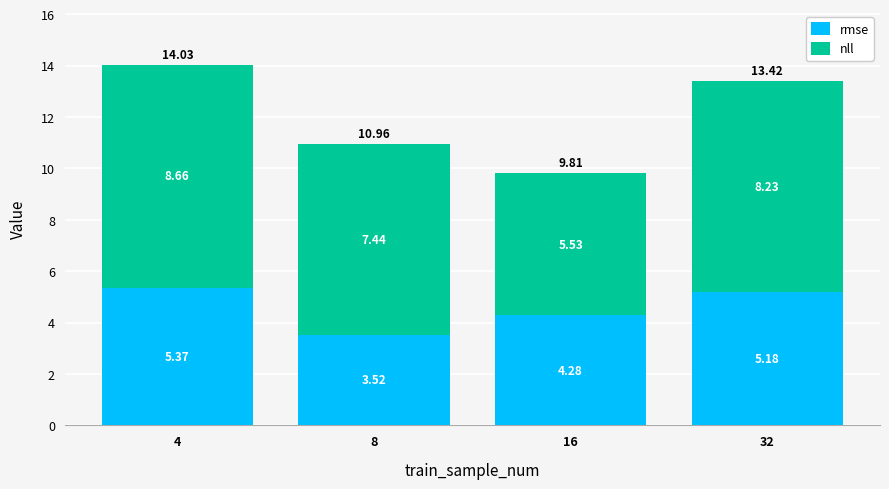

What is the average value of the rmse series?

4.6